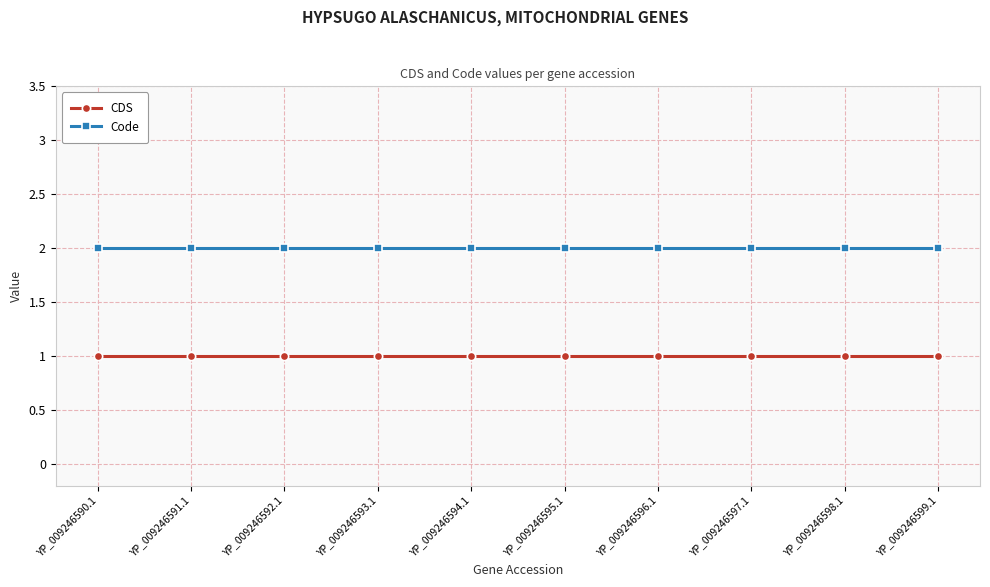

How many distinct data groups are displayed?

2